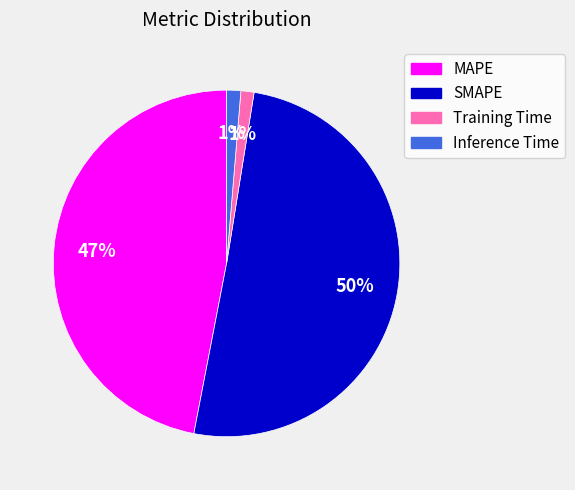

Do SMAPE and MAPE together represent more than half of the pie?

Yes